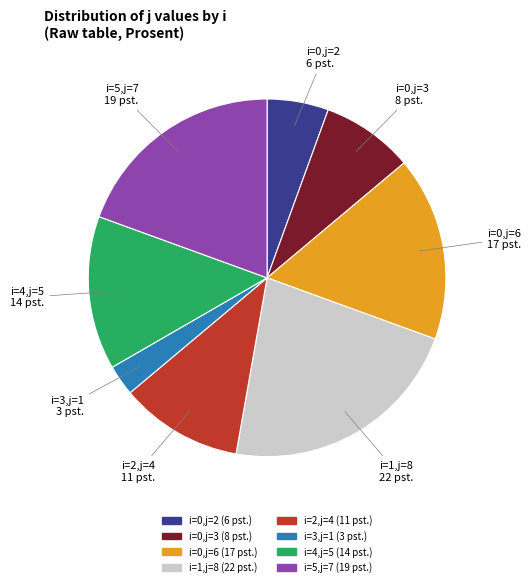

What is the ratio of the value at i=4,j=5 to the value at i=1,j=8?

0.6